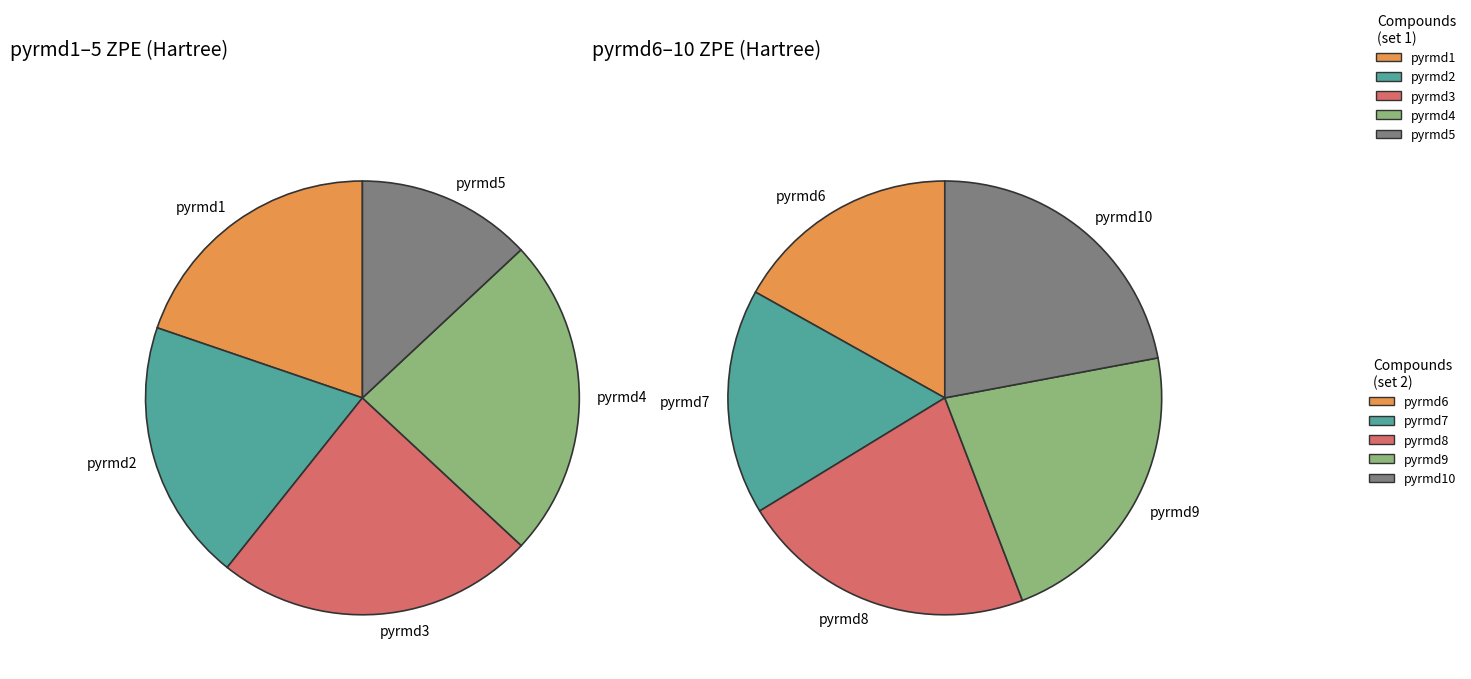

Which category has the biggest portion of the pie?

pyrmd4